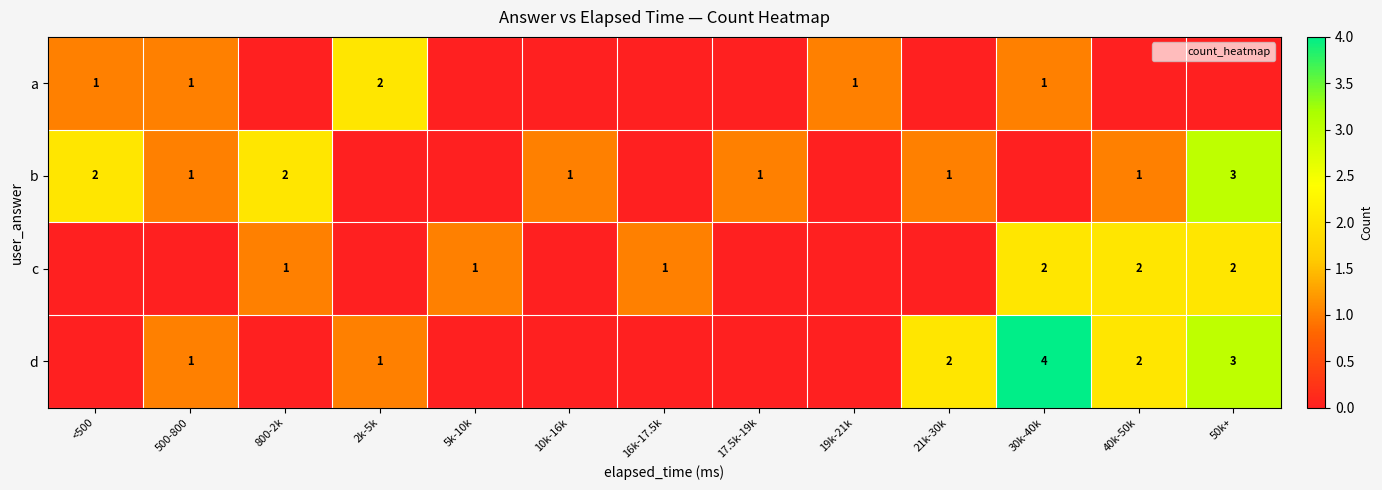

Which series has the largest range (max minus min)?

d